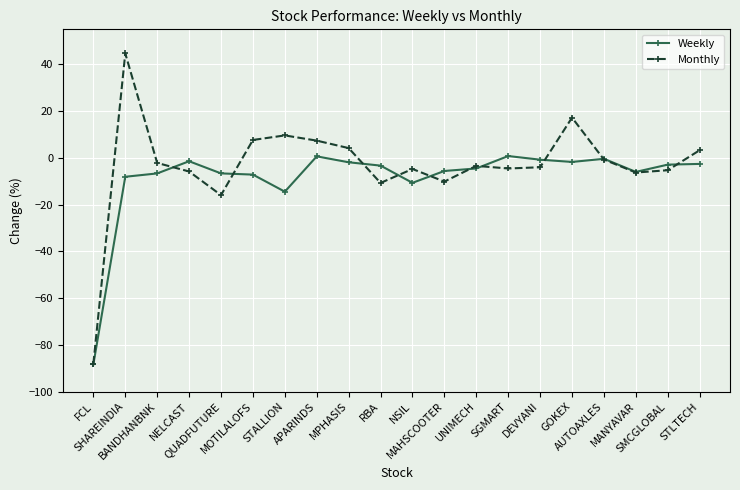

What is the difference between the maximum and second lowest values in the Monthly series?

60.6